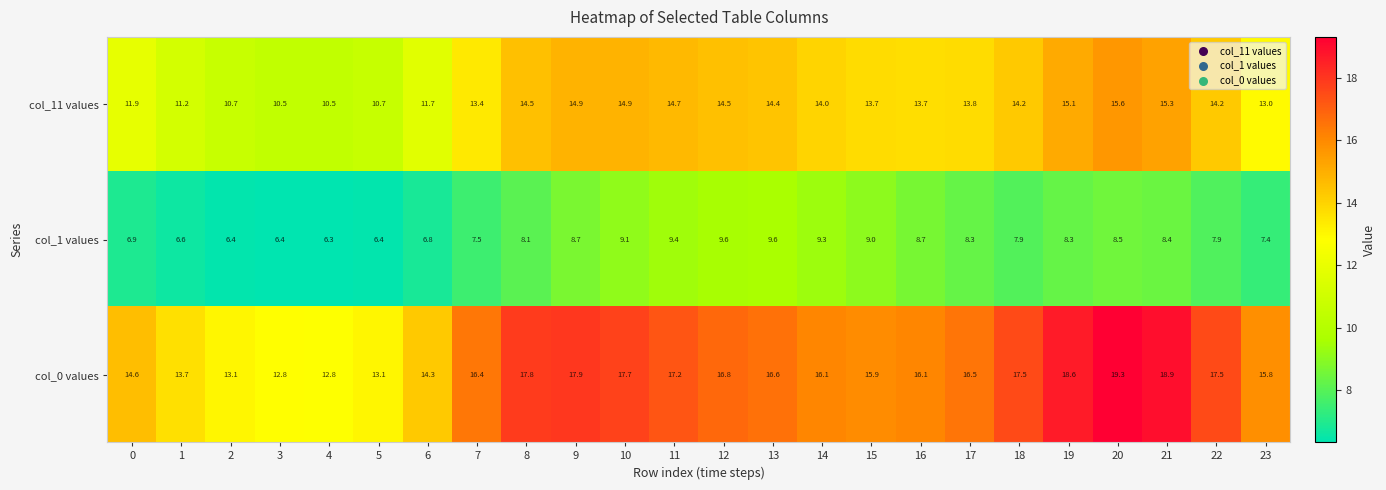

The col_0 values series shows 18.6 at 19. True or false?

True